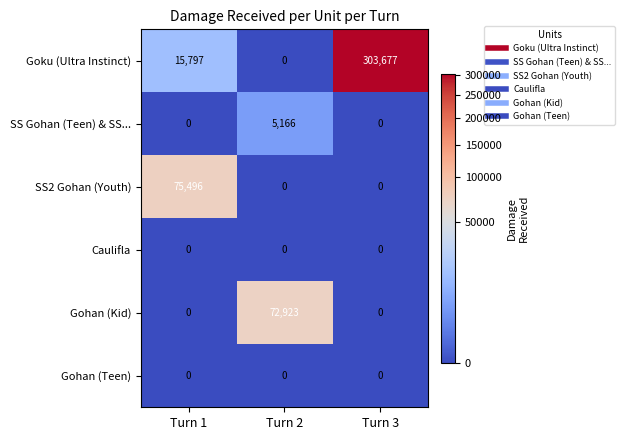

What is the sum of the Gohan (Kid) values at Turn 1 and Turn 2?

72923